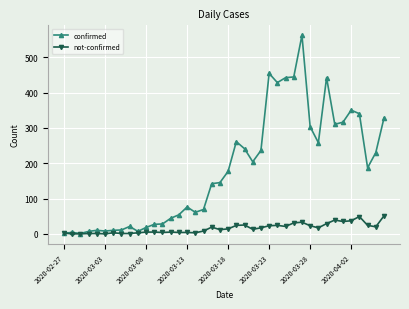

List the series in order of their peak value, highest first.

confirmed, not-confirmed